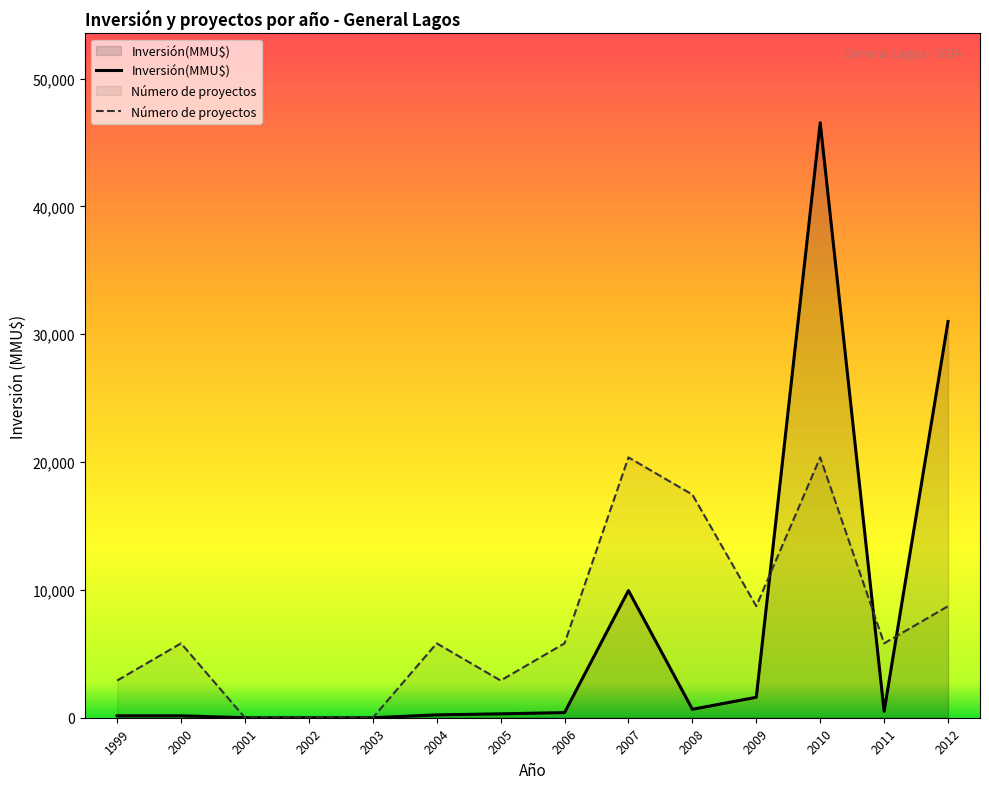

Is the value of Número de proyectos at 2008 greater than the value of Inversión(MMU$) at 2012?

No